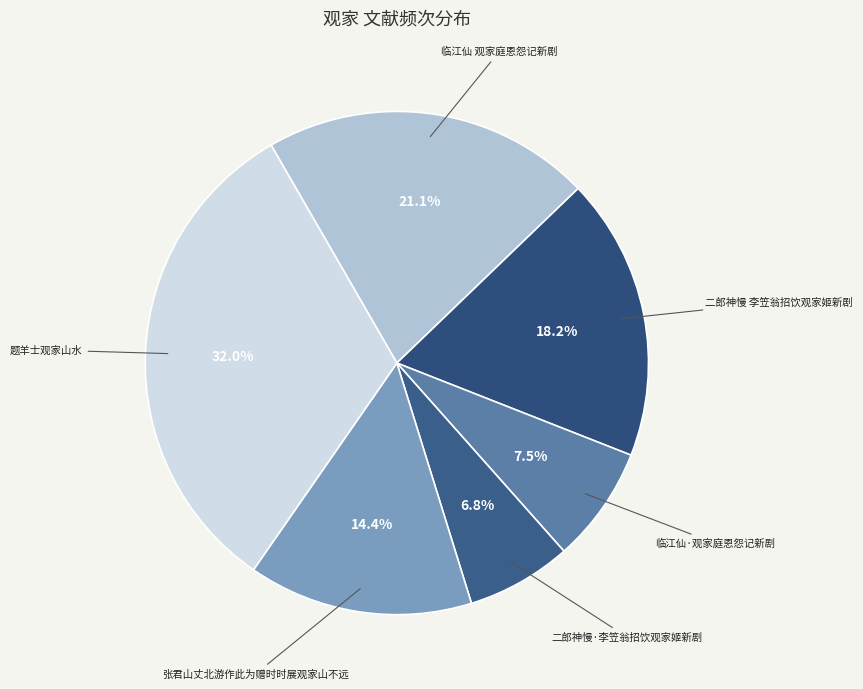

What is the largest slice in the pie chart?

题羊士观家山水